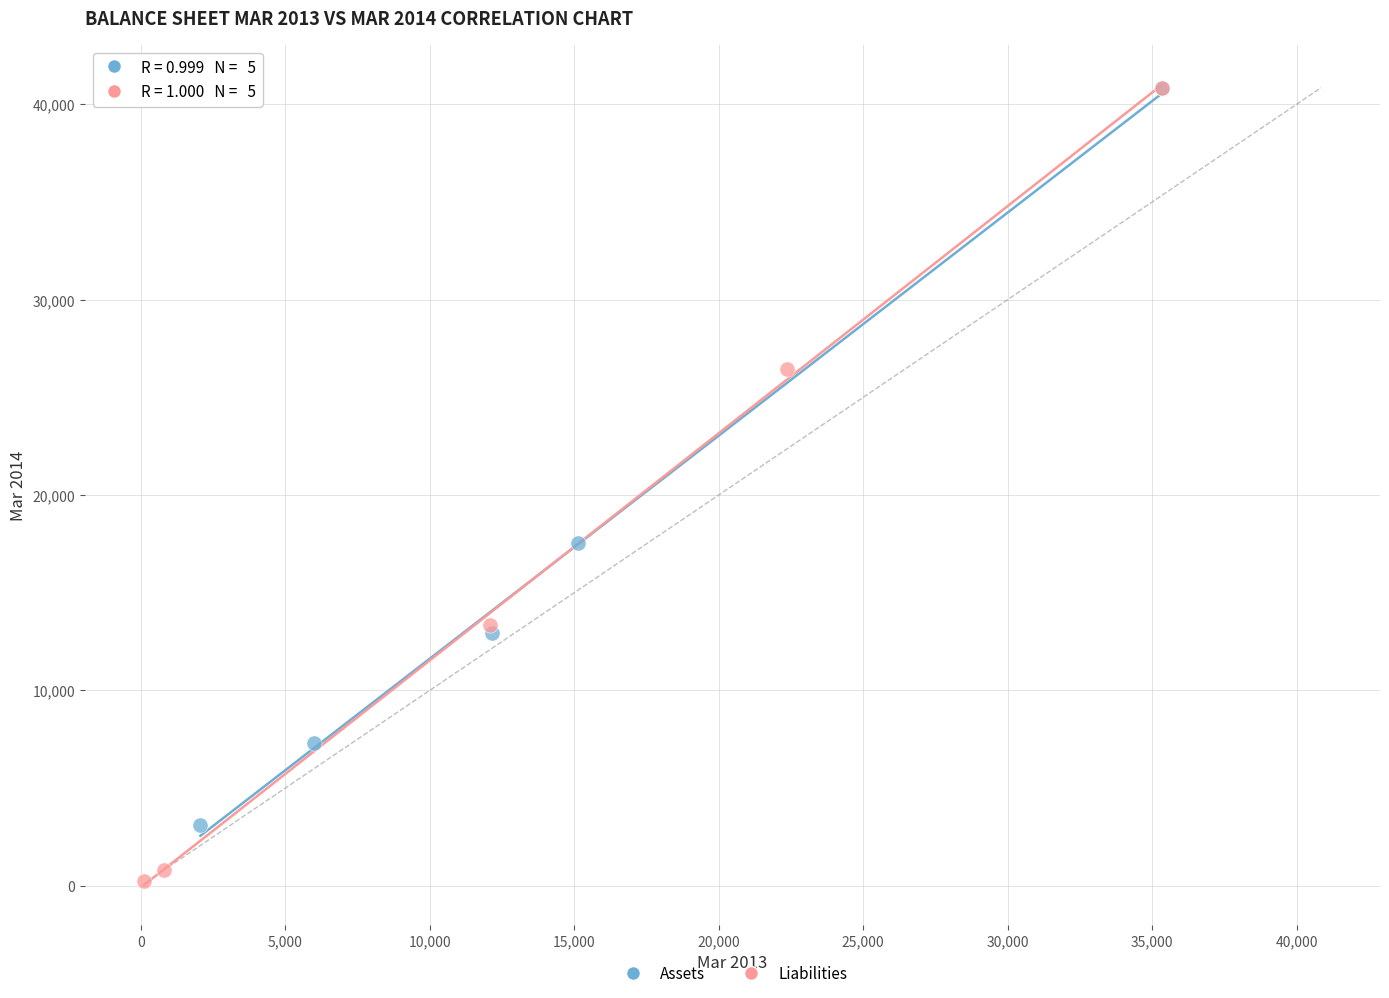

Which series reaches the minimum Y coordinate?

Liabilities